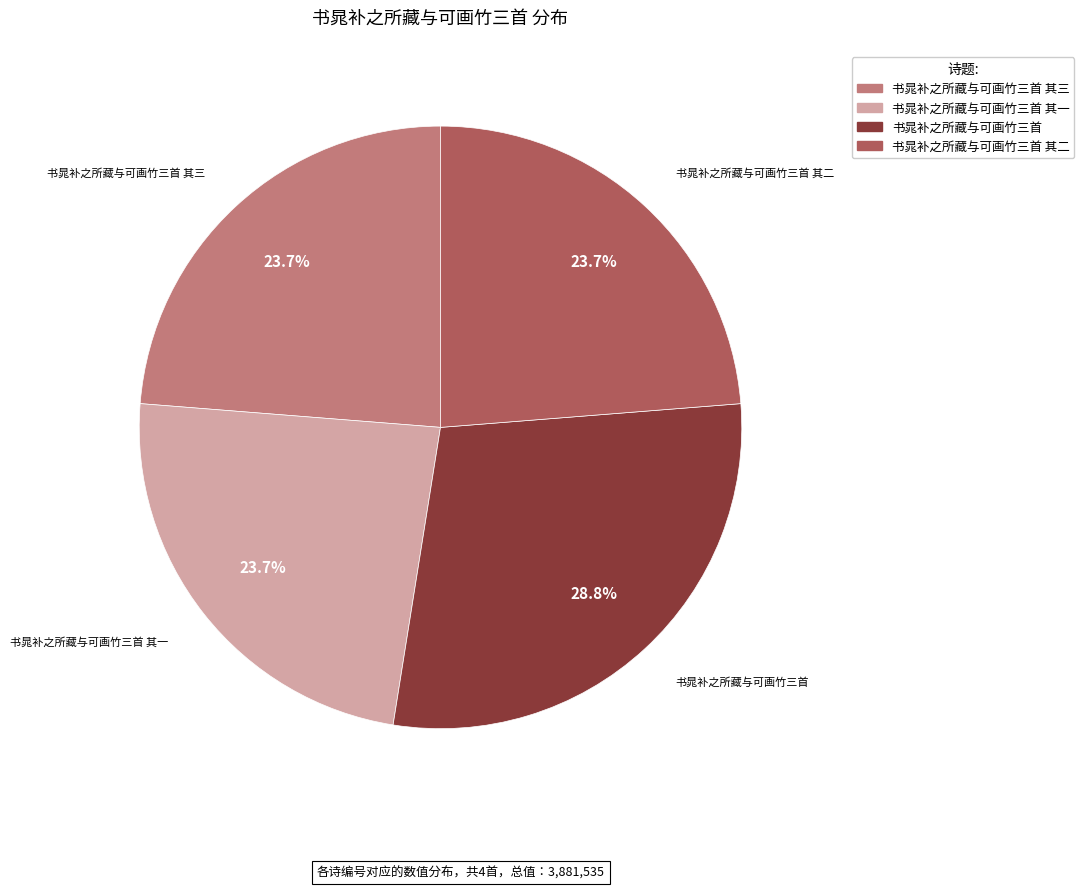

How many slices are in this pie chart?

4